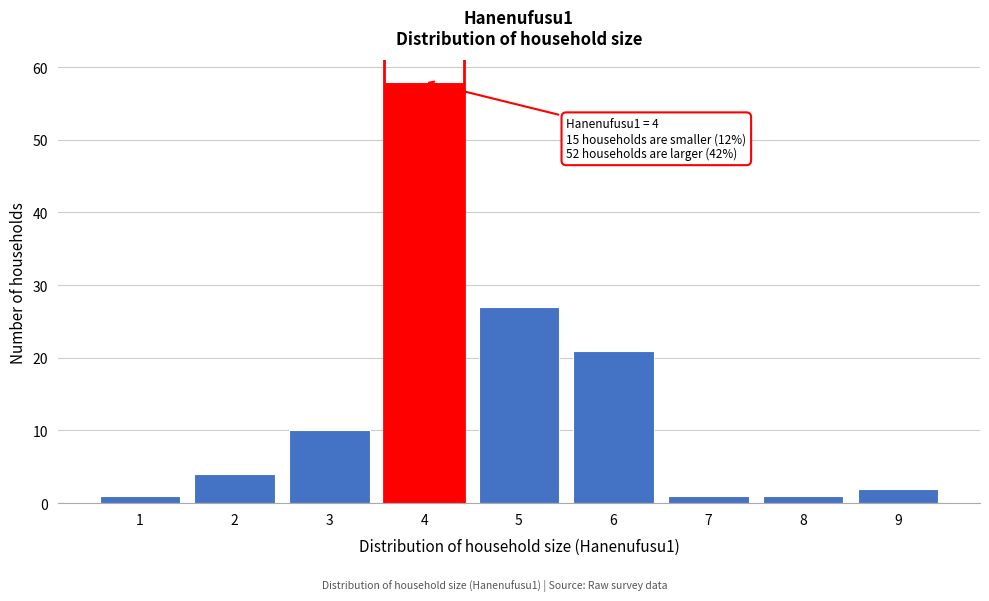

Reading right to left, transcribe all the data shown in this chart.

2	1	1	21	27	58	10	4	1